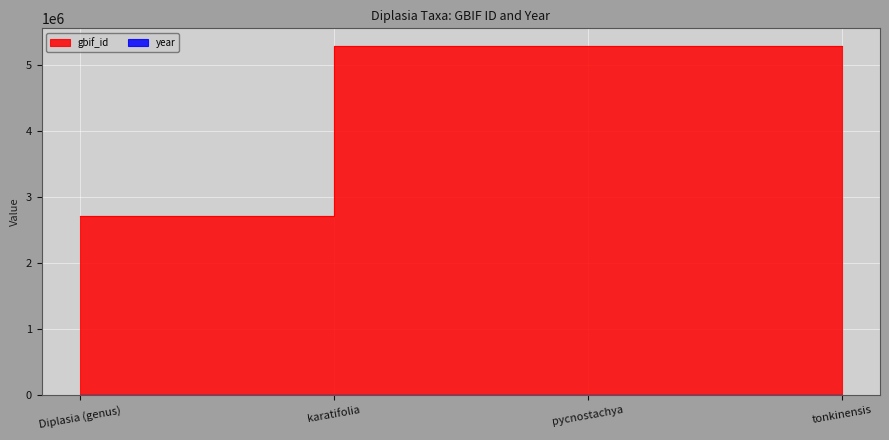

Rank the series by their average value, from lowest to highest.

year, gbif_id